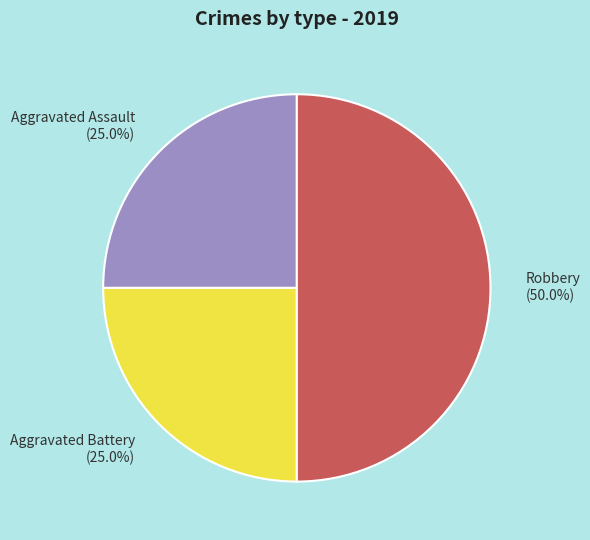

How many segments does this pie chart have?

3